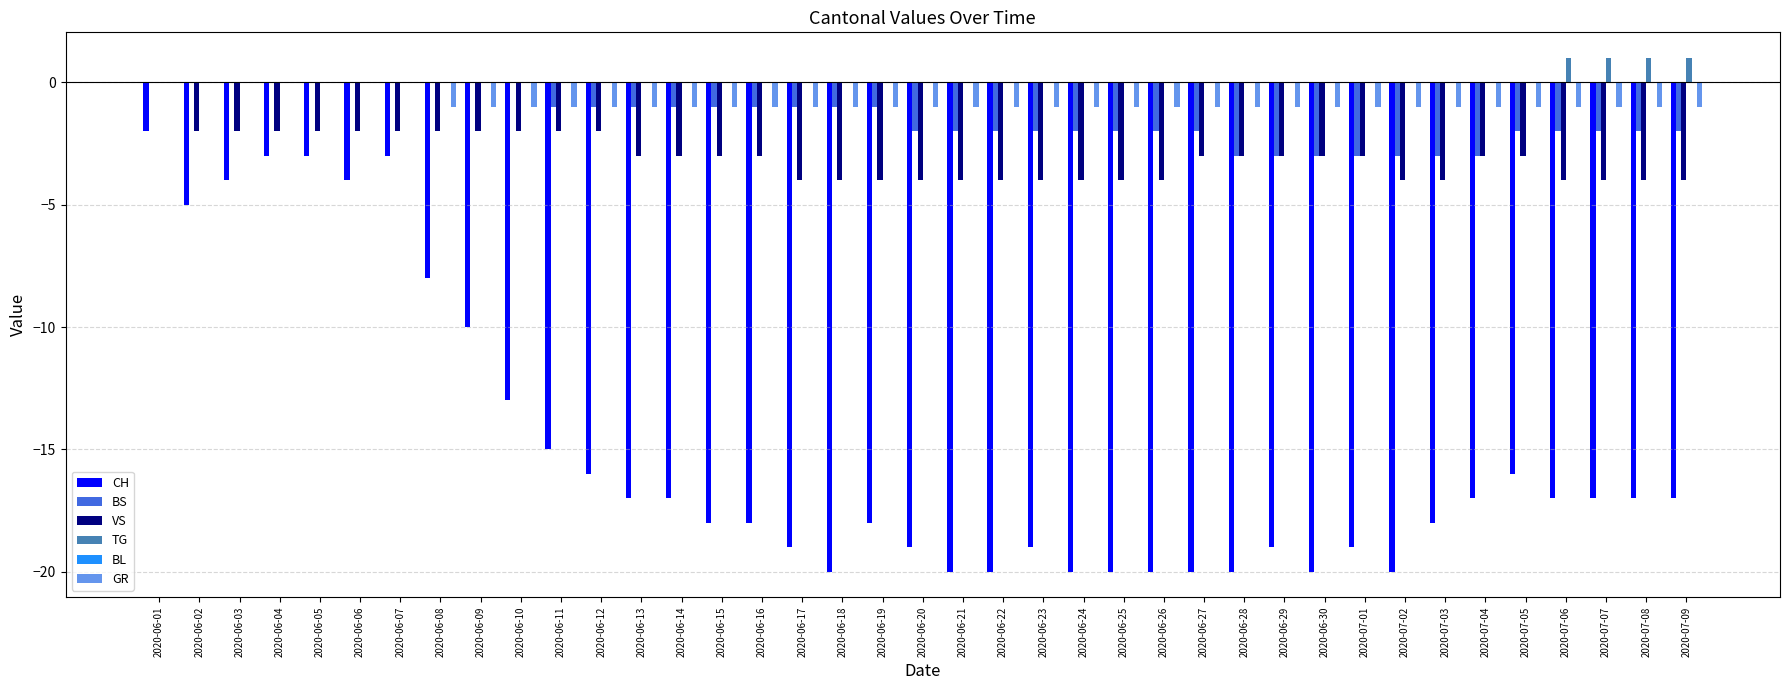

Which series changed the most between 2020-06-03 and 2020-06-15?

CH